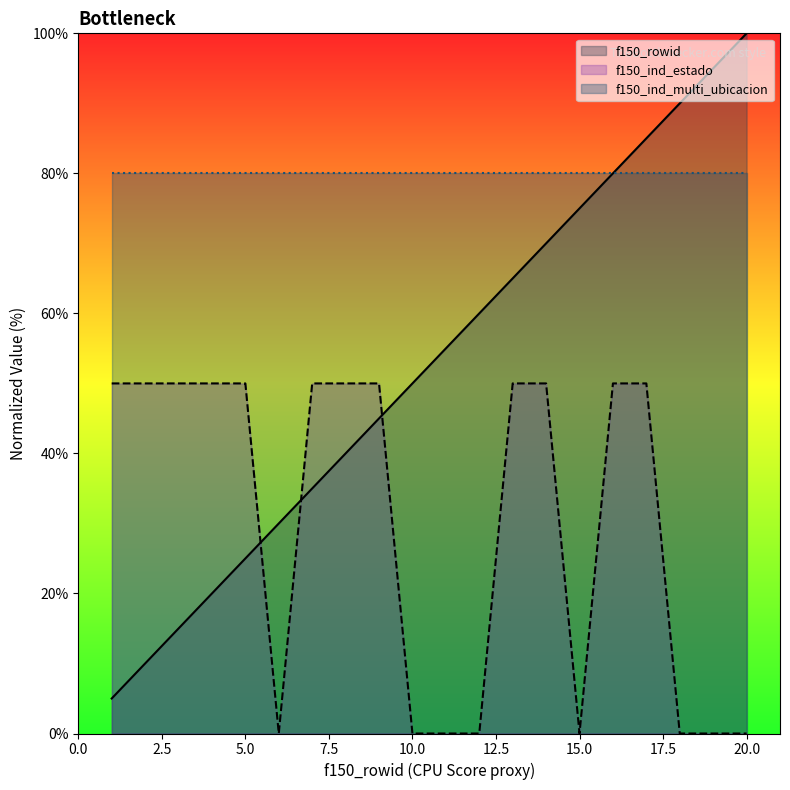

How many lines are shown in the chart?

3